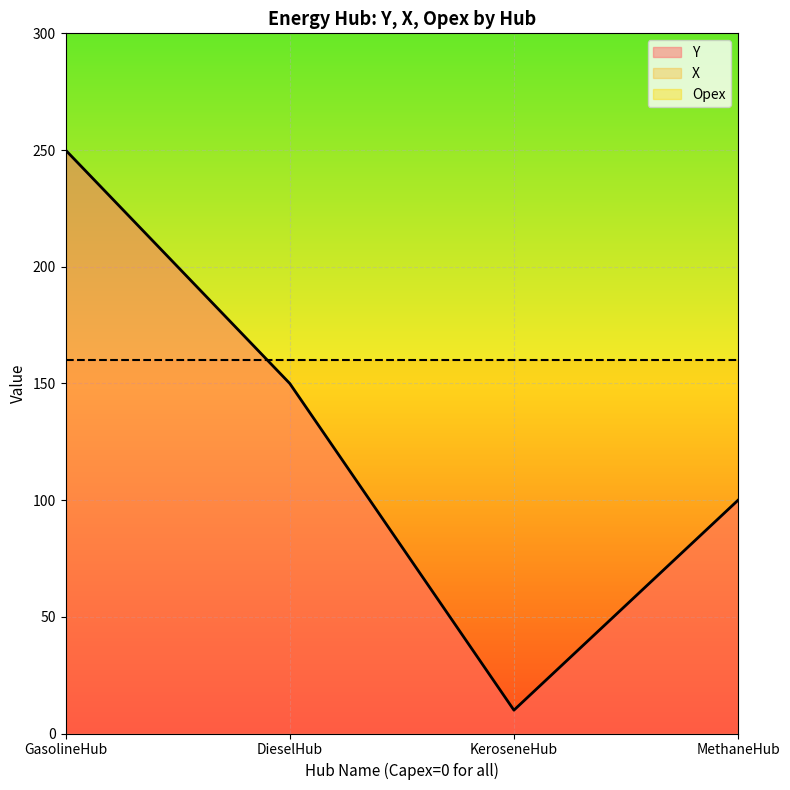

What is the difference between the highest and lowest values at GasolineHub?

250